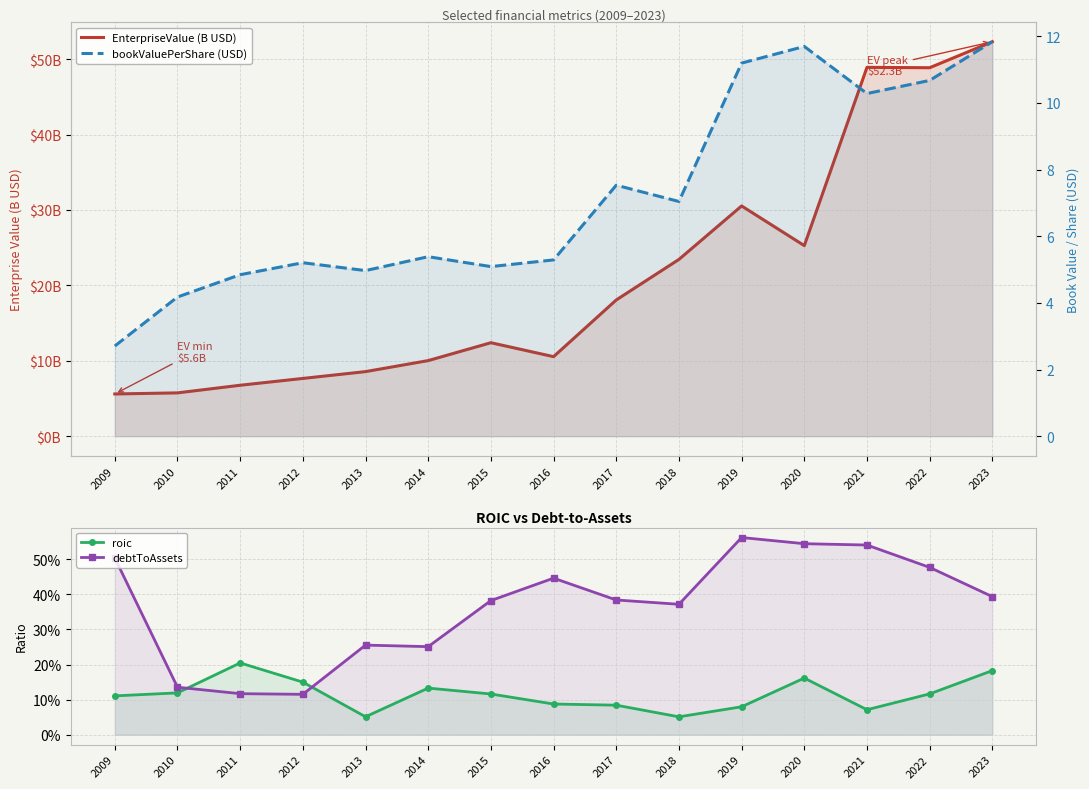

At which category is the sum across all series the highest?

2023